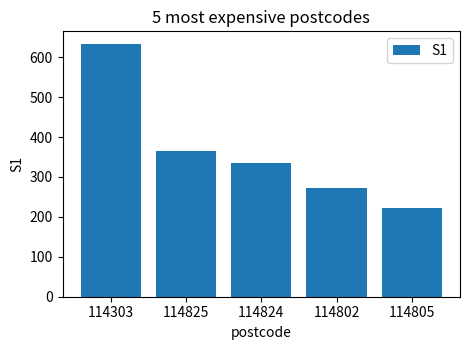

Reading left to right, transcribe all the data shown in this chart.

114303=633	114825=364	114824=336	114802=273	114805=221